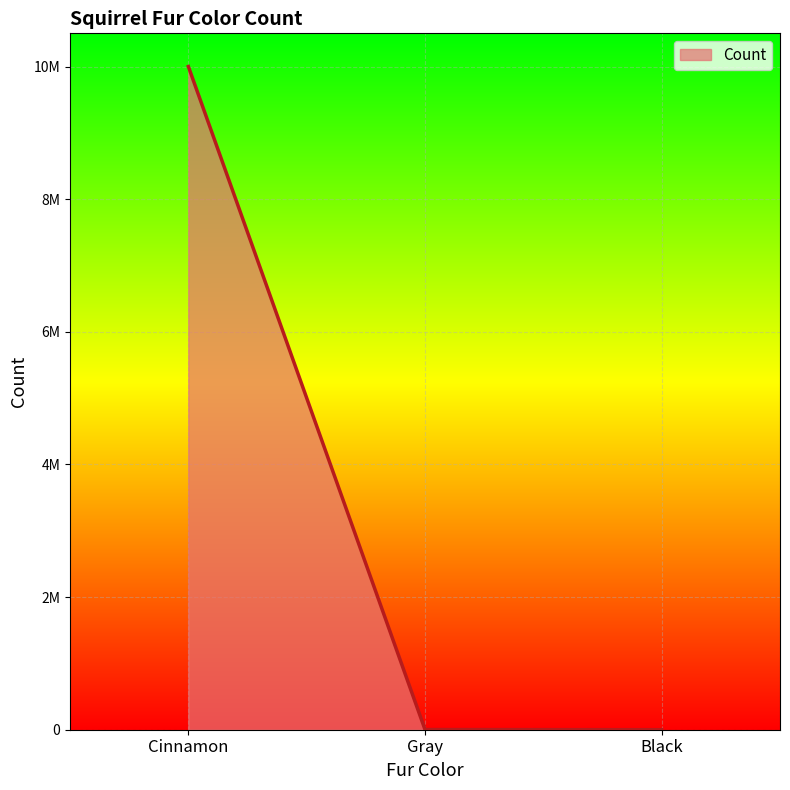

Rank the categories by value from highest to lowest.

Cinnamon, Gray, Black